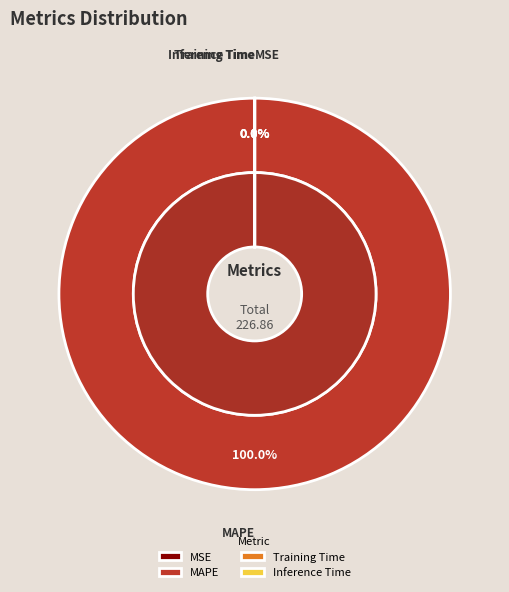

What is the majority slice?

MAPE